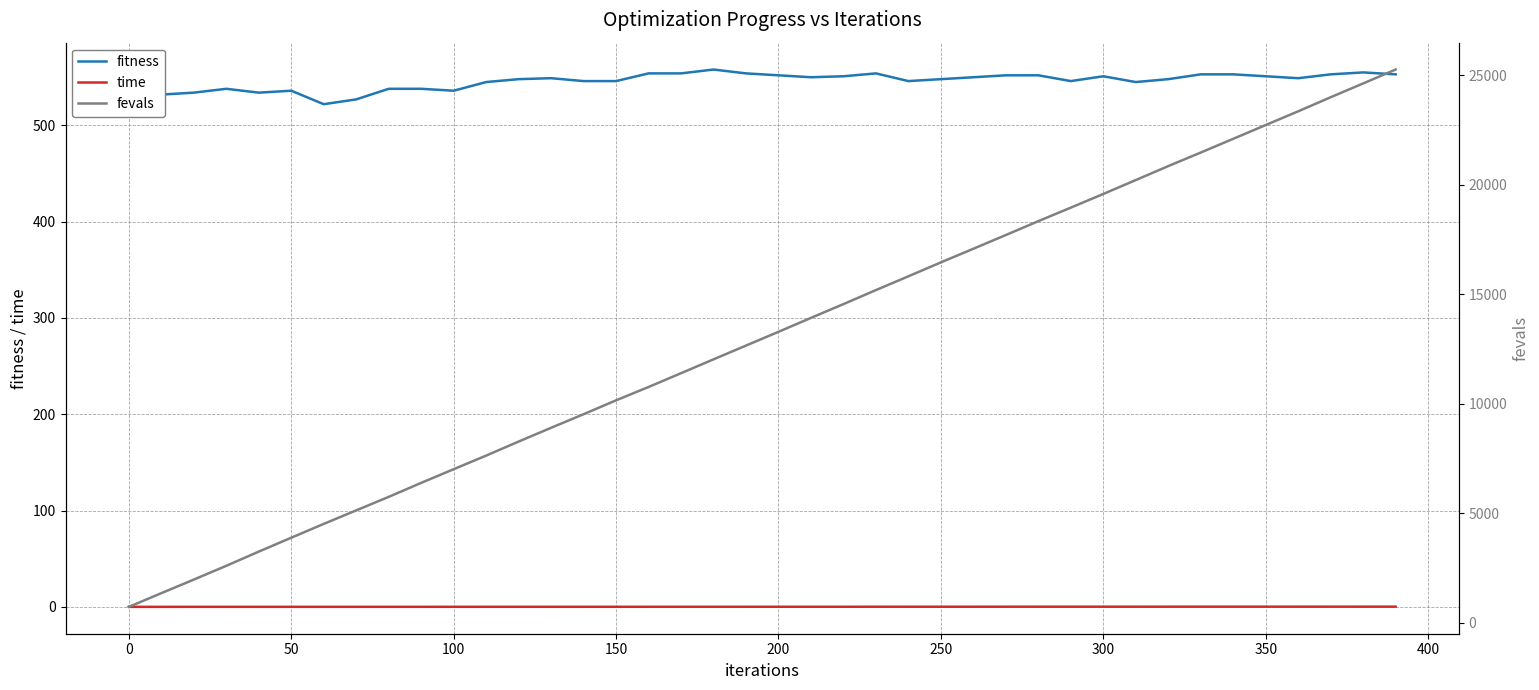

Reading left to right, extract all data points from this chart.

fitness: 534.0	532.0	534.0	538.0	534.0	536.0	522.0	527.0	538.0	538.0	536.0	545.0	548.0	549.0	546.0	546.0	554.0	554.0	558.0	554.0	552.0	550.0	551.0	554.0	546.0	548.0	550.0	552.0	552.0	546.0	551.0	545.0	548.0	553.0	553.0	551.0	549.0	553.0	555.0	553.0
time: 0.0	0.0	0.0	0.0	0.0	0.0	0.0	0.0	0.0	0.1	0.1	0.1	0.1	0.1	0.1	0.1	0.1	0.1	0.1	0.1	0.1	0.1	0.1	0.1	0.2	0.2	0.2	0.2	0.2	0.2	0.2	0.2	0.2	0.2	0.2	0.2	0.2	0.2	0.2	0.2
fevals: 736.0	1361.0	1981.0	2610.0	3258.0	3892.0	4523.0	5140.0	5756.0	6395.0	7019.0	7640.0	8281.0	8909.0	9529.0	10162.0	10771.0	11401.0	12033.0	12661.0	13289.0	13925.0	14554.0	15194.0	15823.0	16458.0	17081.0	17707.0	18340.0	18957.0	19581.0	20215.0	20853.0	21471.0	22098.0	22727.0	23353.0	23996.0	24625.0	25260.0